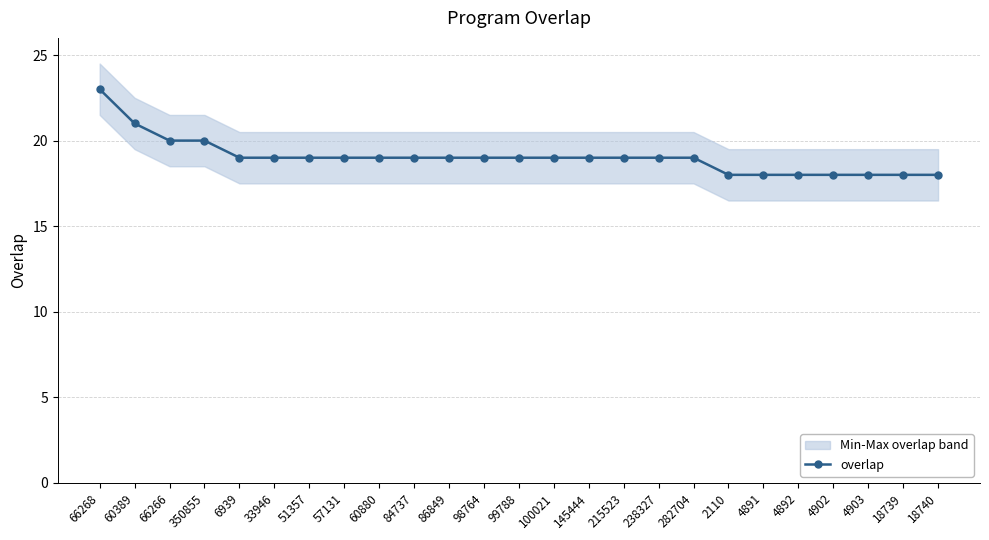

Reading left to right, list all the values displayed in this chart.

23	21	20	20	19	19	19	19	19	19	19	19	19	19	19	19	19	19	18	18	18	18	18	18	18